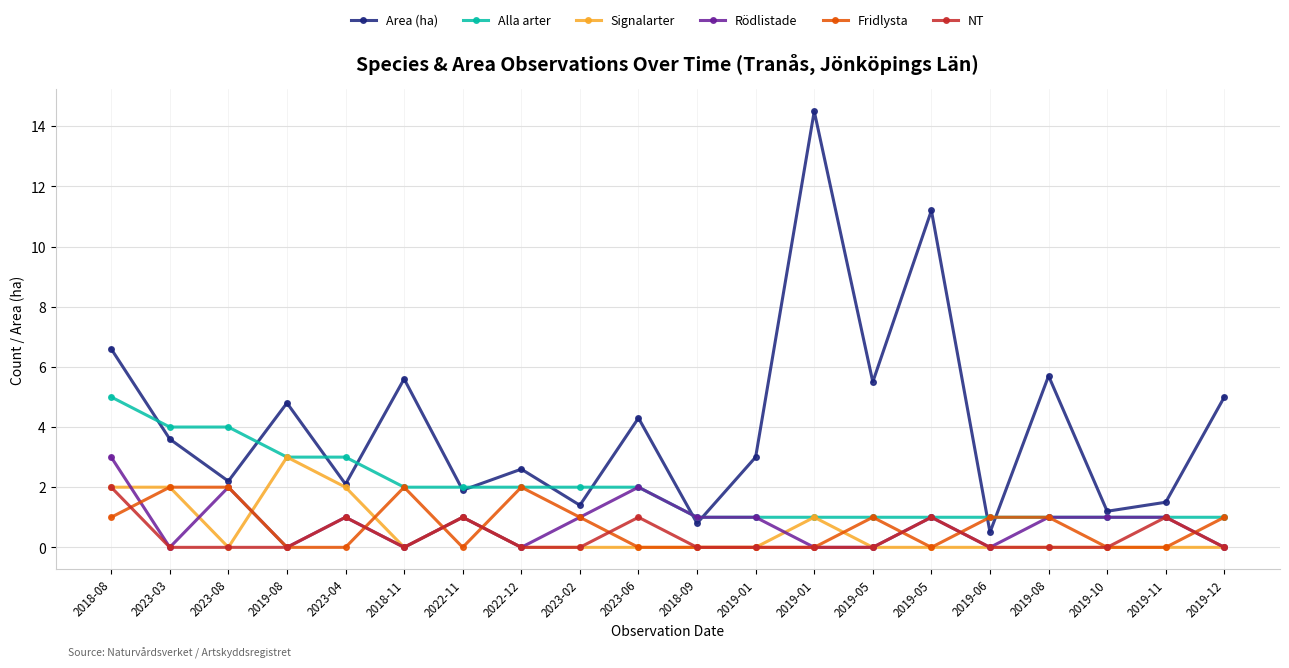

True or false: Area (ha) and NT cross at least once.

False